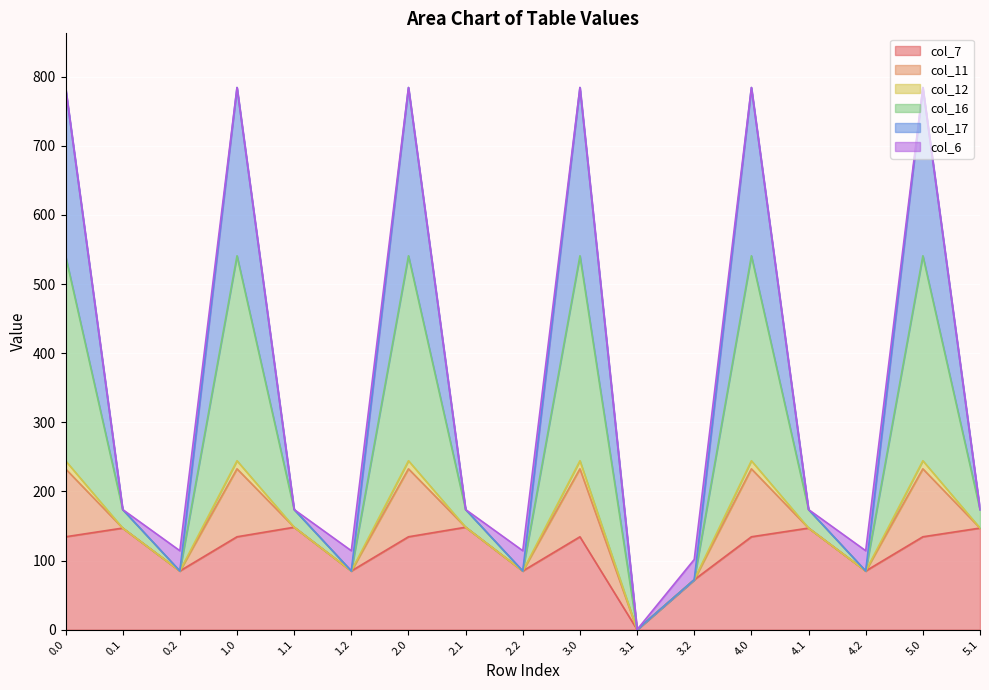

True or false: col_11 and col_16 cross at least once.

False